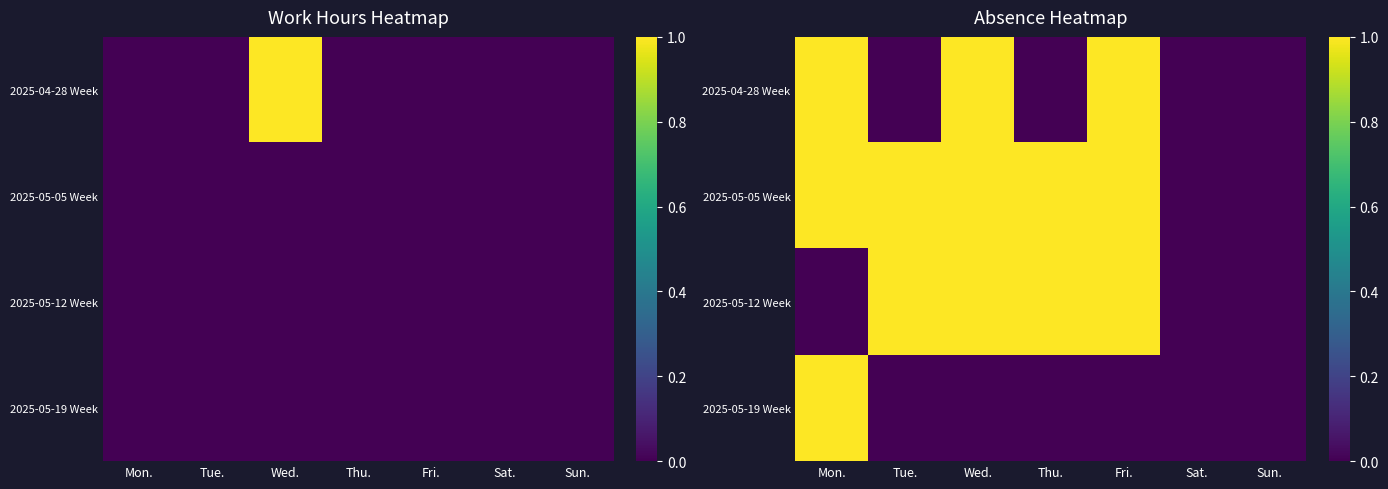

At which label is 2025-04-28 Week closest to 0?

Tue.